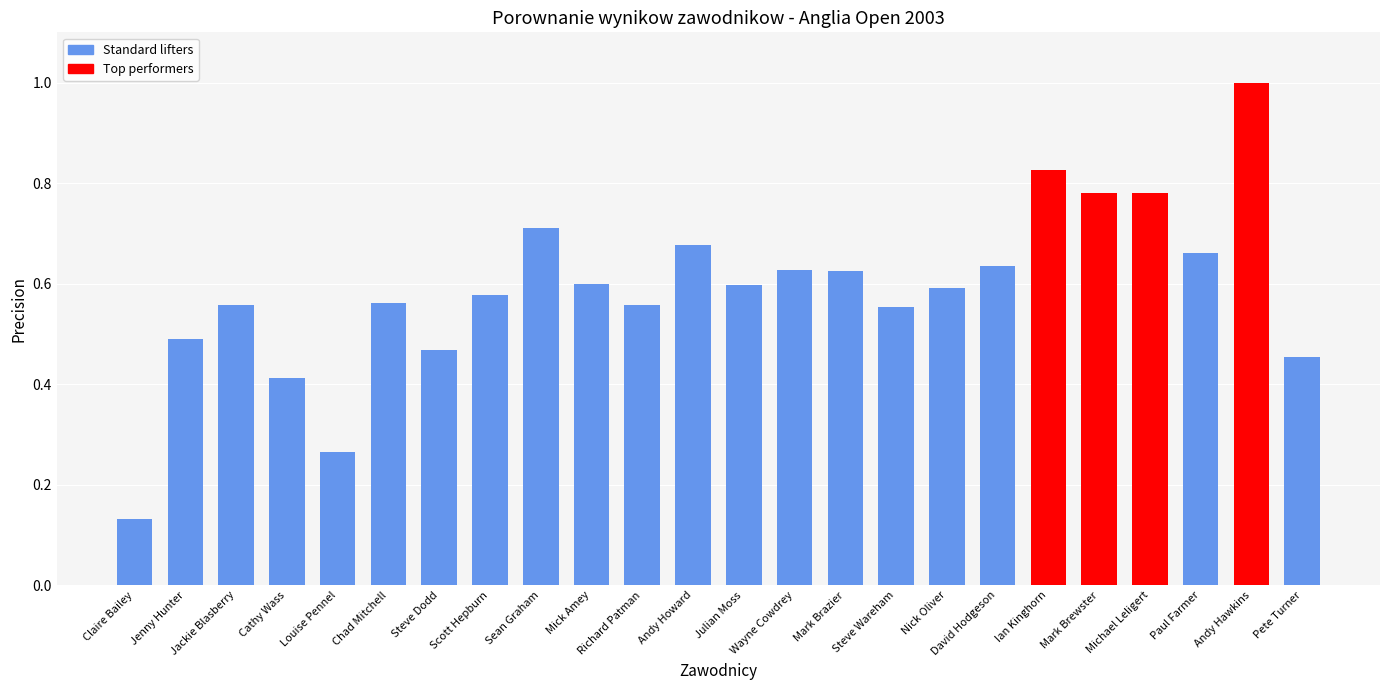

What is the label of the 18th bar from the right?

Steve Dodd